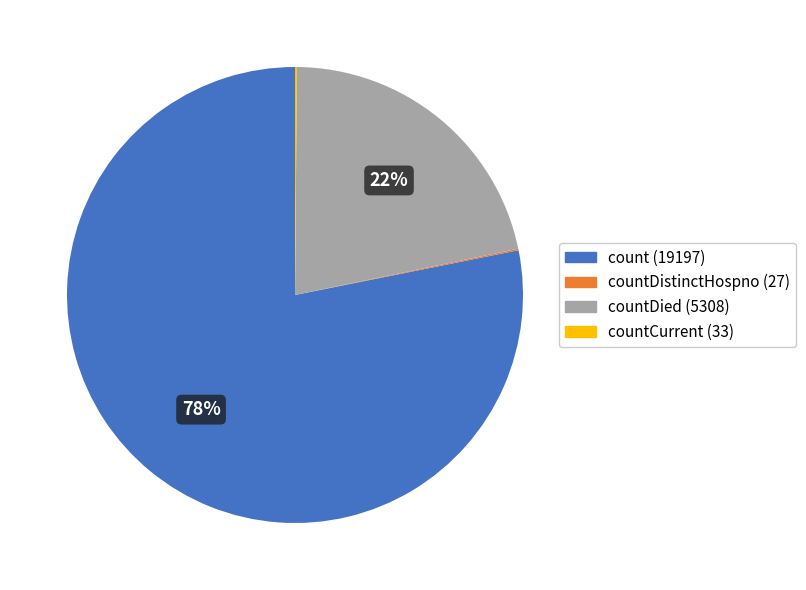

To the nearest percent, what is the difference between the largest and smallest slice percentages?

78%